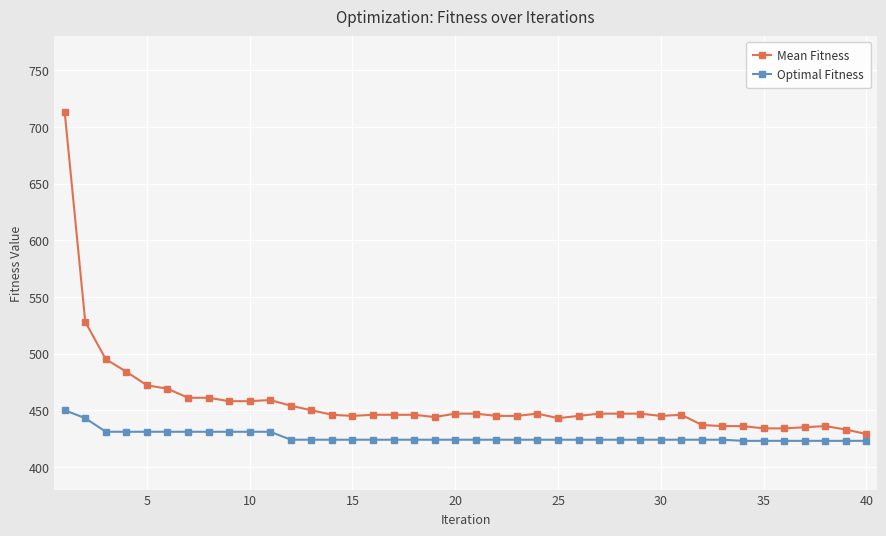

True or false: Mean Fitness and Optimal Fitness intersect in this chart.

False